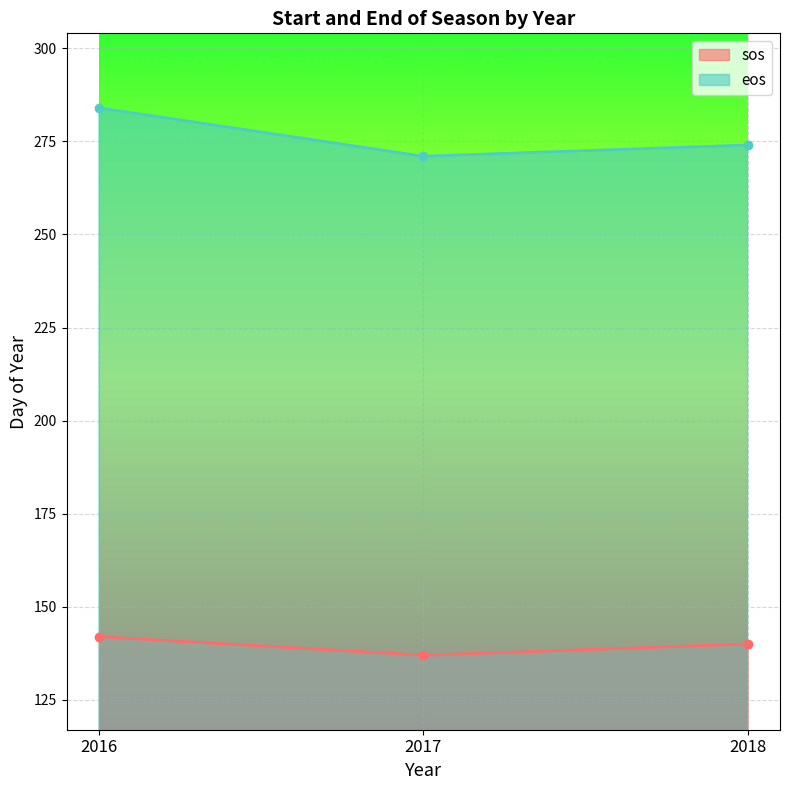

Count the sos values in the range 137 to 142.

3